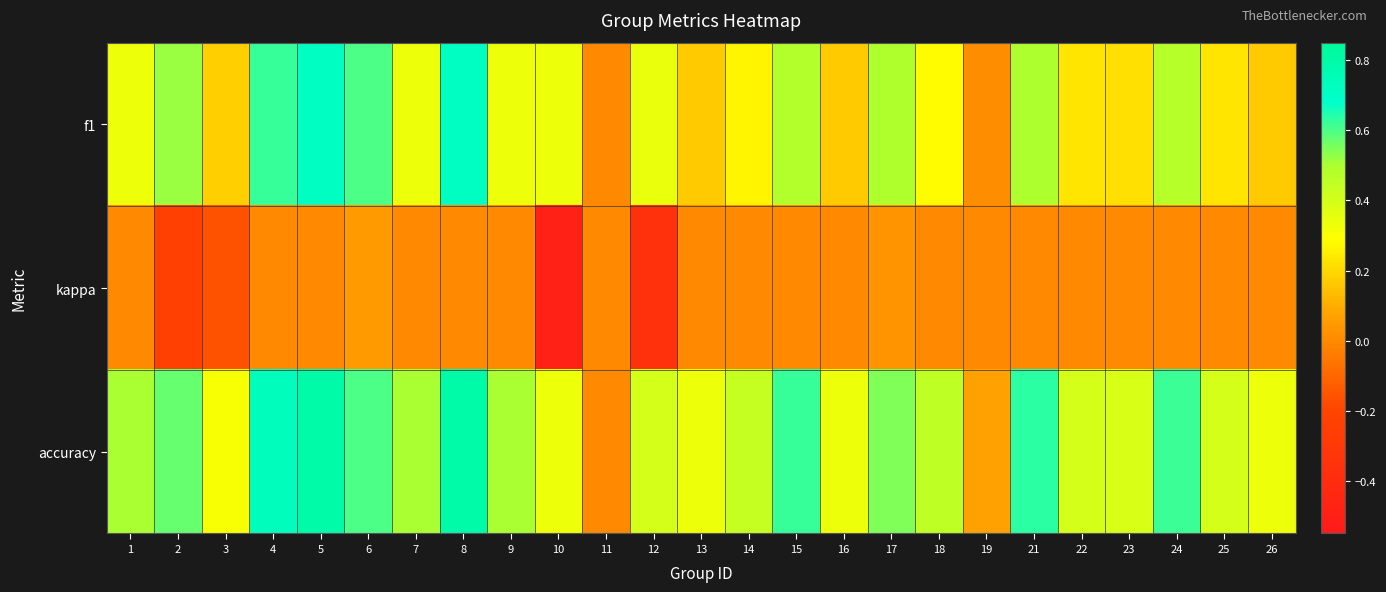

Reading left to right, transcribe all the data shown in this chart.

f1: 1=0.3	2=0.5	3=0.2	4=0.6	5=0.7	6=0.6	7=0.3	8=0.7	9=0.3	10=0.3	11=0.0	12=0.3	13=0.2	14=0.3	15=0.5	16=0.2	17=0.5	18=0.3	19=0.0	21=0.5	22=0.2	23=0.2	24=0.5	25=0.2	26=0.2
kappa: 1=0.0	2=-0.2	3=-0.2	4=0.0	5=0.0	6=0.0	7=0.0	8=0.0	9=0.0	10=-0.5	11=0.0	12=-0.4	13=0.0	14=0.0	15=0.0	16=0.0	17=0.0	18=0.0	19=0.0	21=0.0	22=0.0	23=0.0	24=0.0	25=0.0	26=0.0
accuracy: 1=0.5	2=0.6	3=0.3	4=0.7	5=0.8	6=0.6	7=0.5	8=0.8	9=0.5	10=0.3	11=0.0	12=0.4	13=0.3	14=0.4	15=0.6	16=0.3	17=0.5	18=0.5	19=0.1	21=0.6	22=0.4	23=0.4	24=0.6	25=0.4	26=0.3